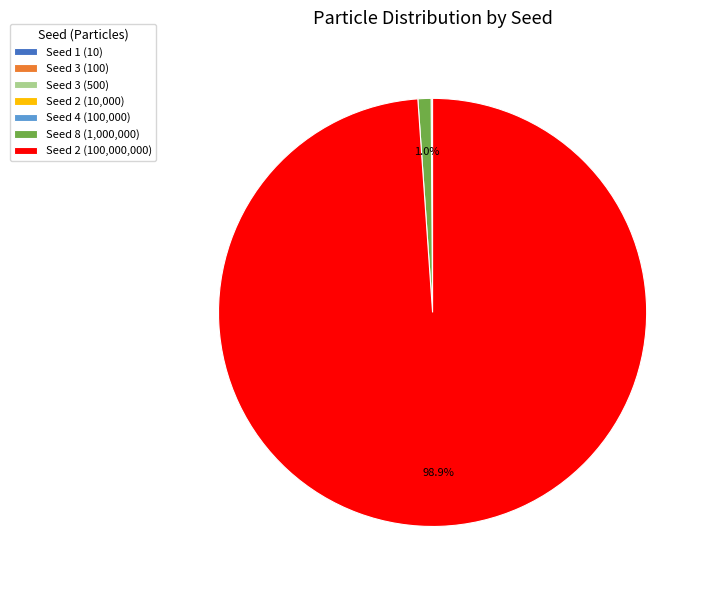

Which category has the biggest portion of the pie?

Seed 2 (100,000,000)